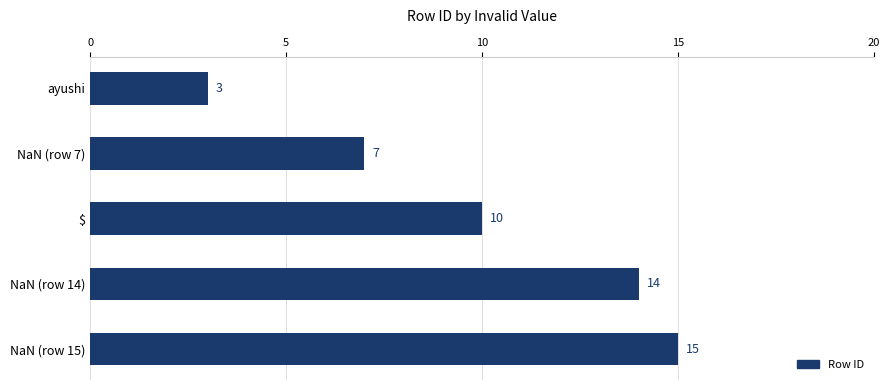

True or false: the data shows 1 at ayushi.

False